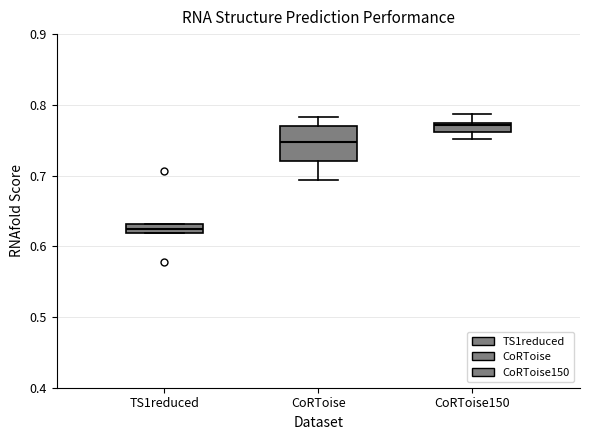

Where is the upper edge of the box for CoRToise on the y-axis? The values are not printed on the chart, so give them approximately, as read against the axis.

0.77